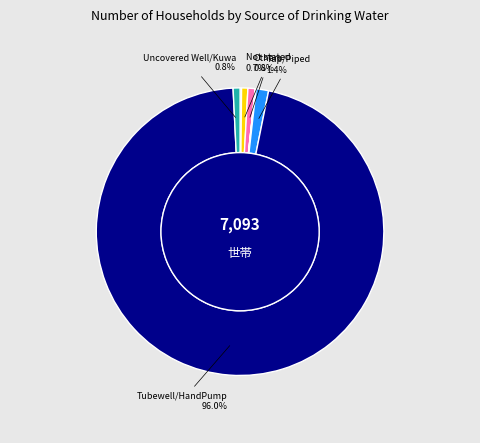

Does Tubewell/HandPump account for over 50% of the chart?

Yes